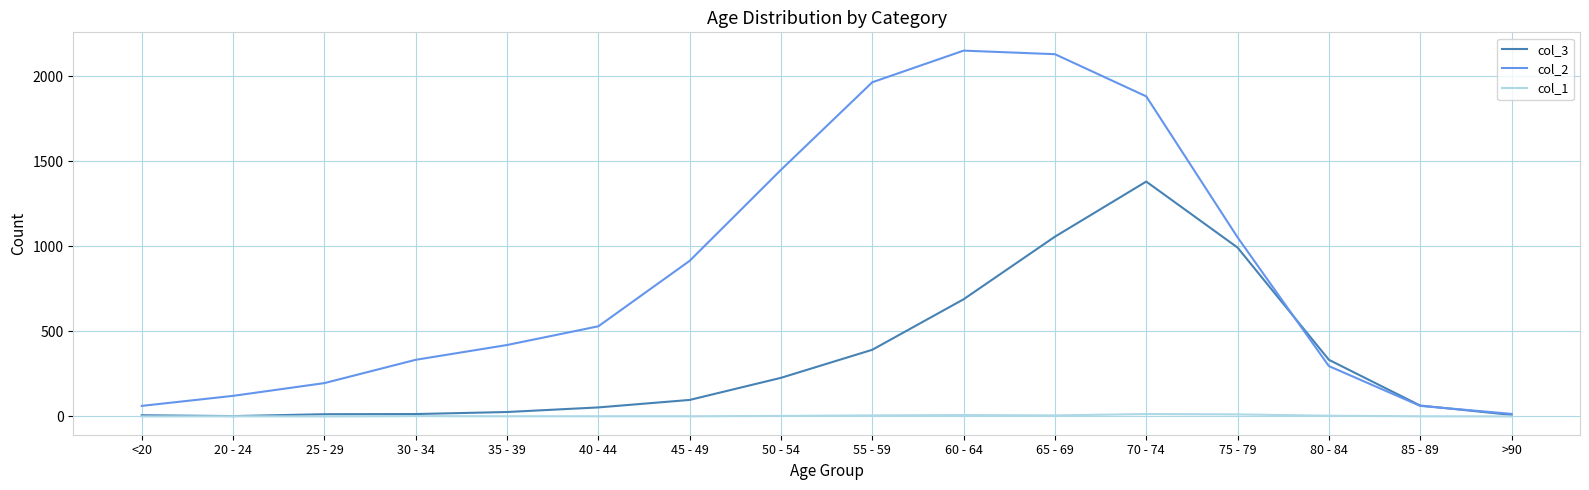

Which series has the largest total across all categories?

col_2